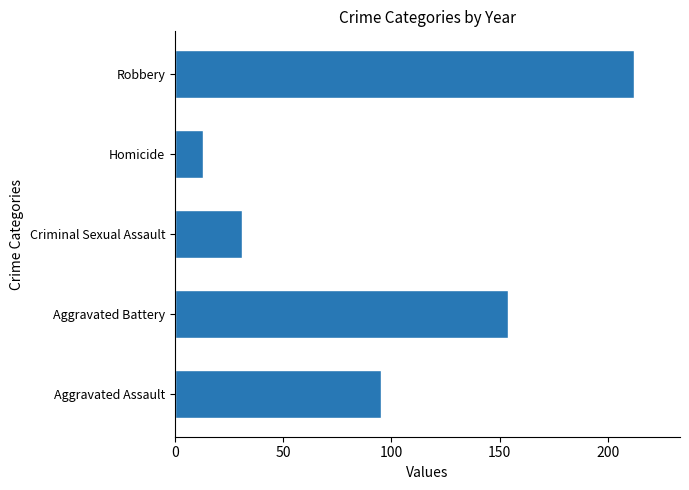

How many data points does each series have?

5